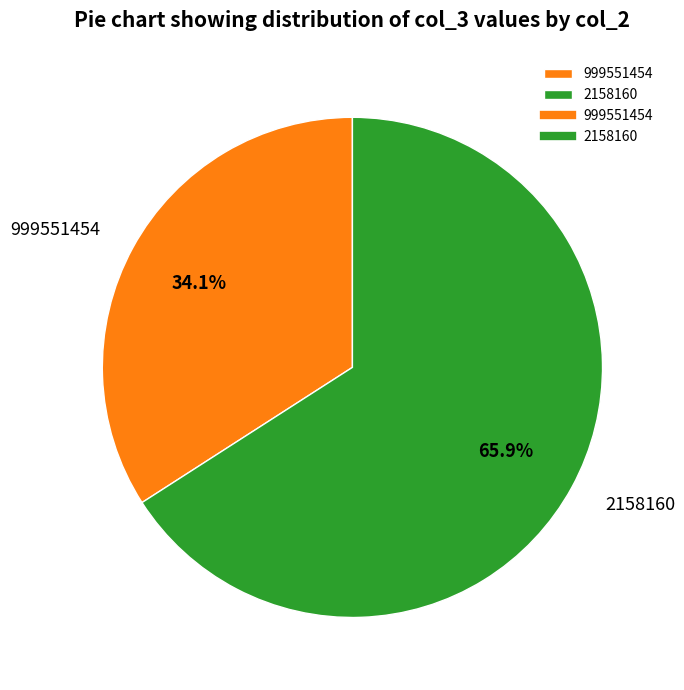

How many segments does this pie chart have?

2